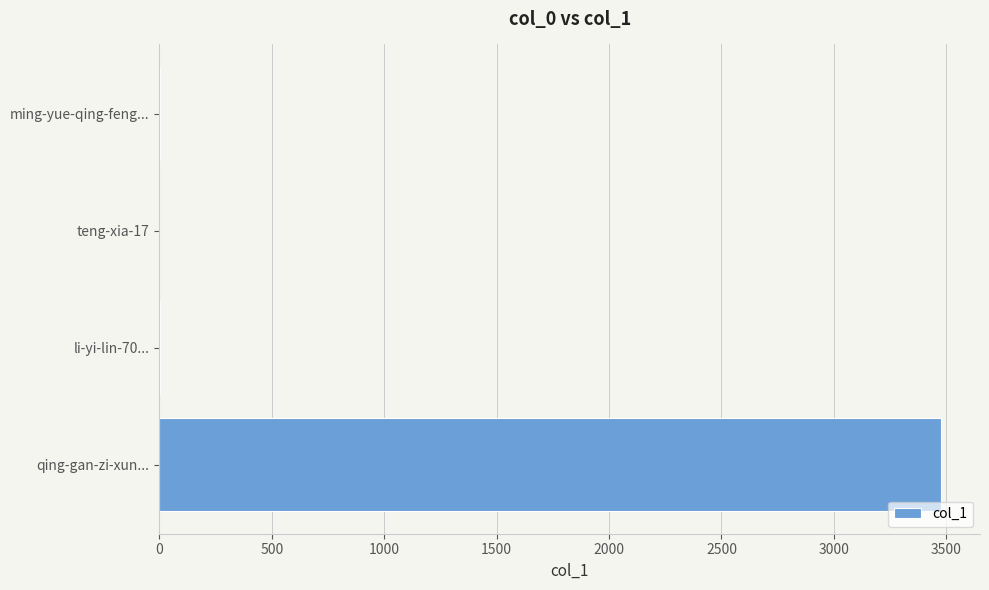

What is the maximum value shown in the chart?

3476